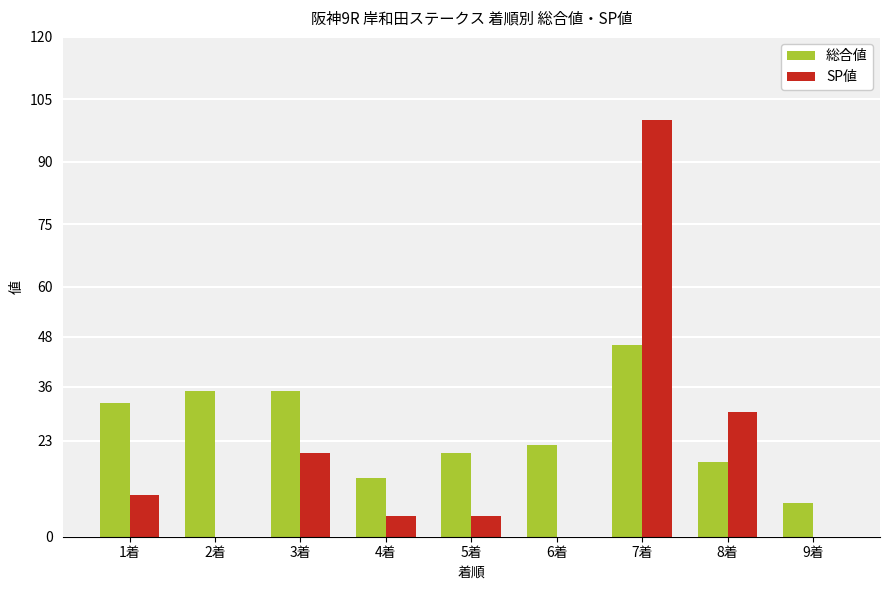

At which label is SP値 closest to 50?

8着